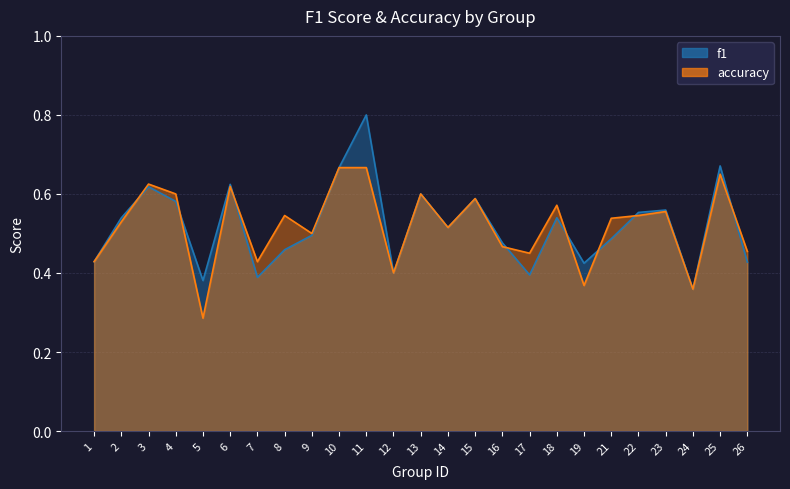

At which category does f1 reach its first local peak?

3